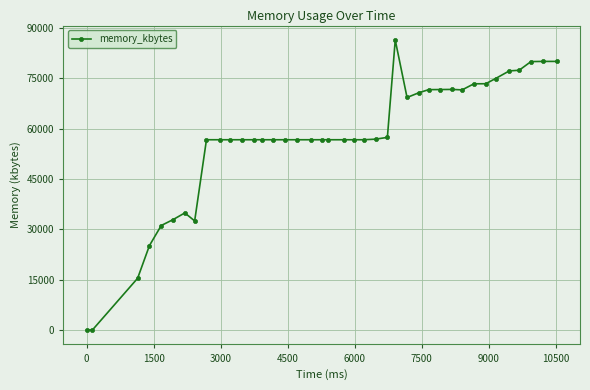

What is the maximum value shown in the chart?

86416